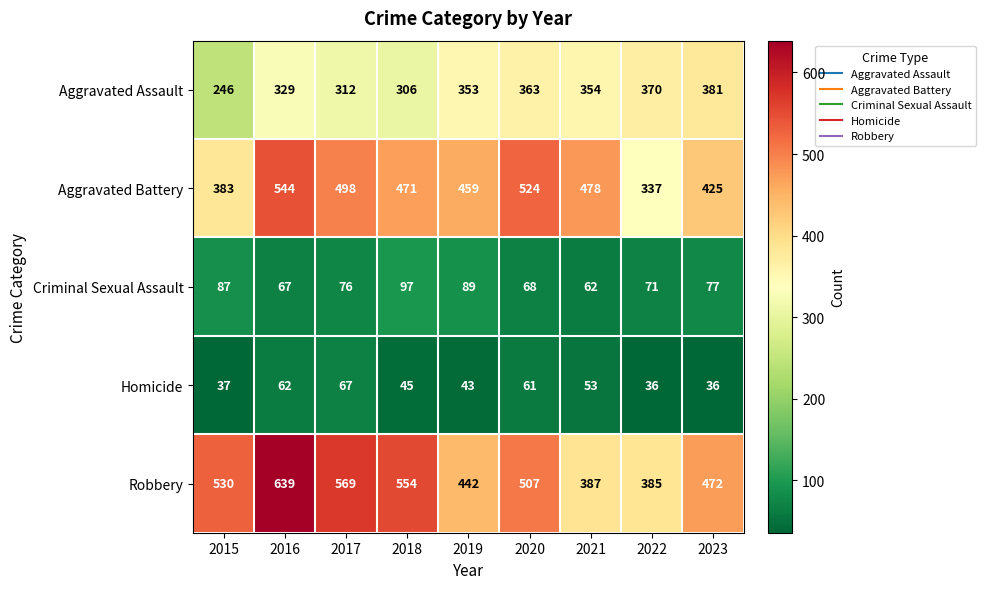

Which series changed the most between 2015 and 2018?

Aggravated Battery